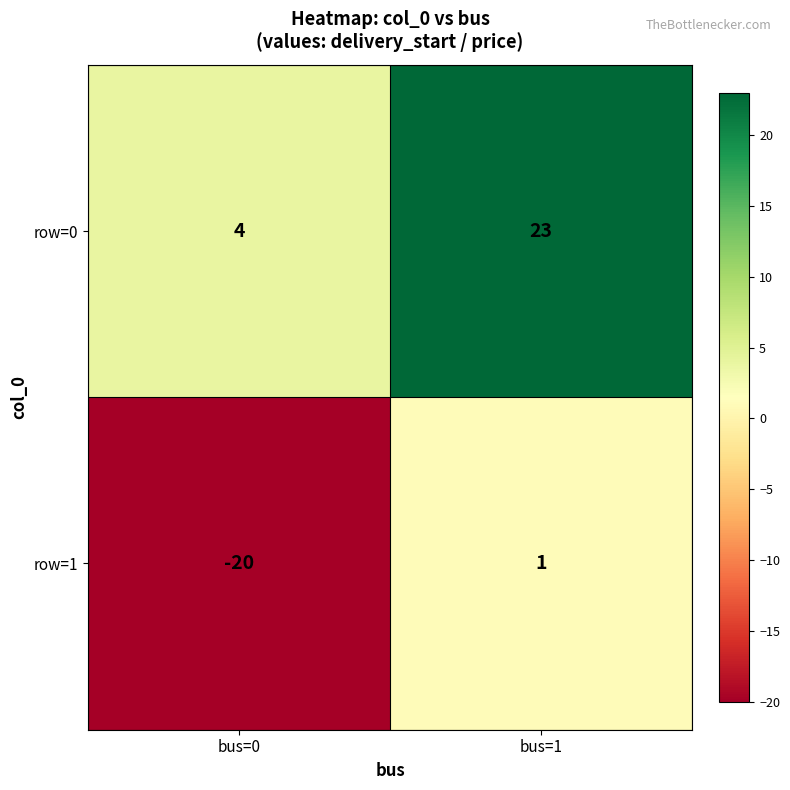

Reading left to right, what are all the values shown in this chart?

row=0: 4	23
row=1: -20	1